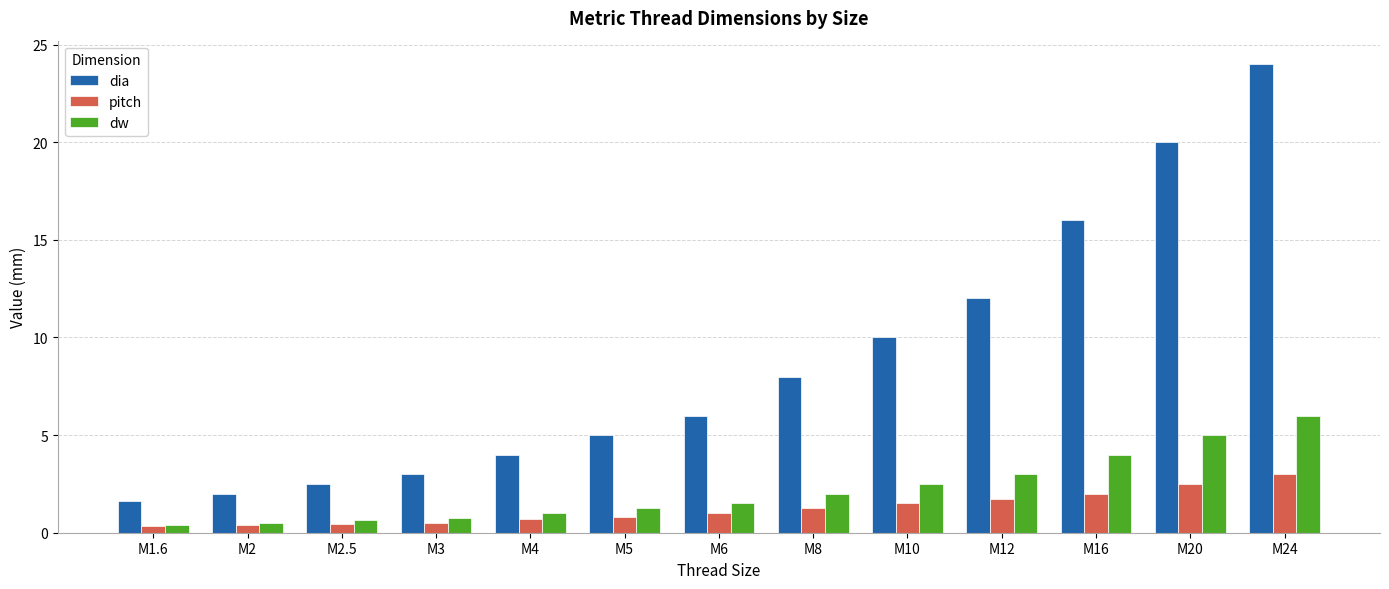

Which label corresponds to the largest value in the chart?

M24